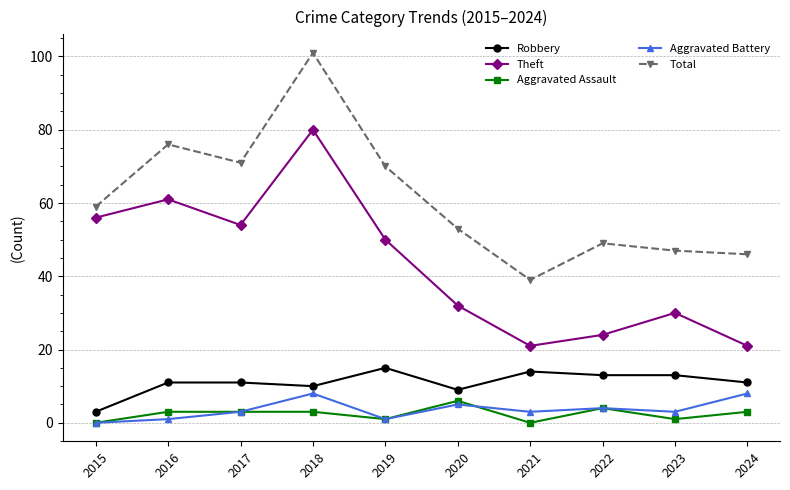

The Total series shows 46 at 2024. True or false?

True